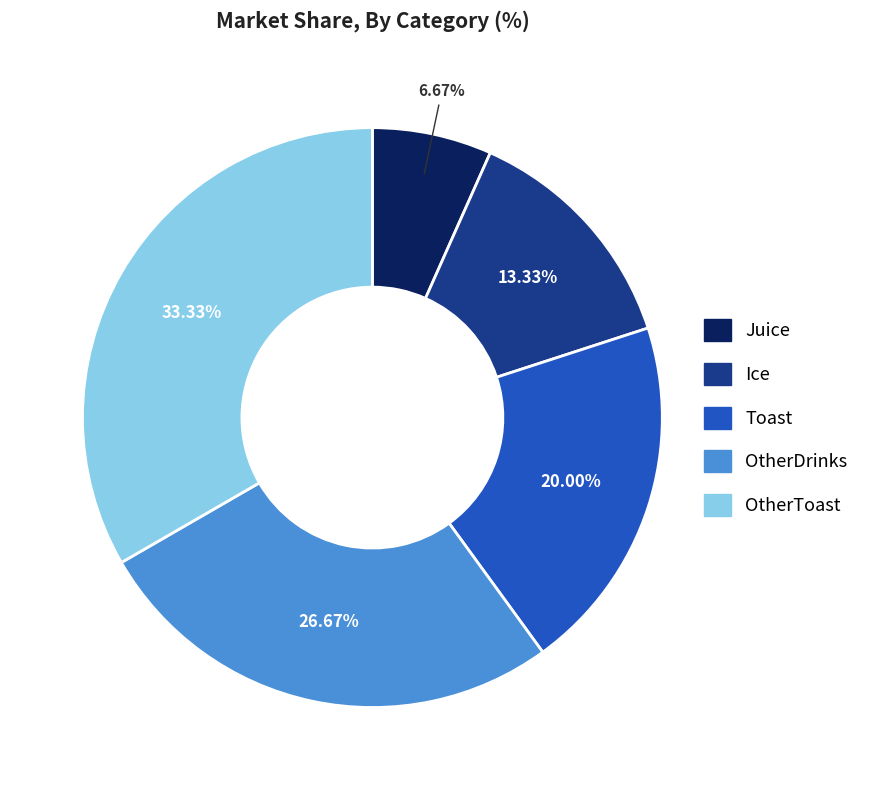

Is there any slice that represents more than half of the pie?

No